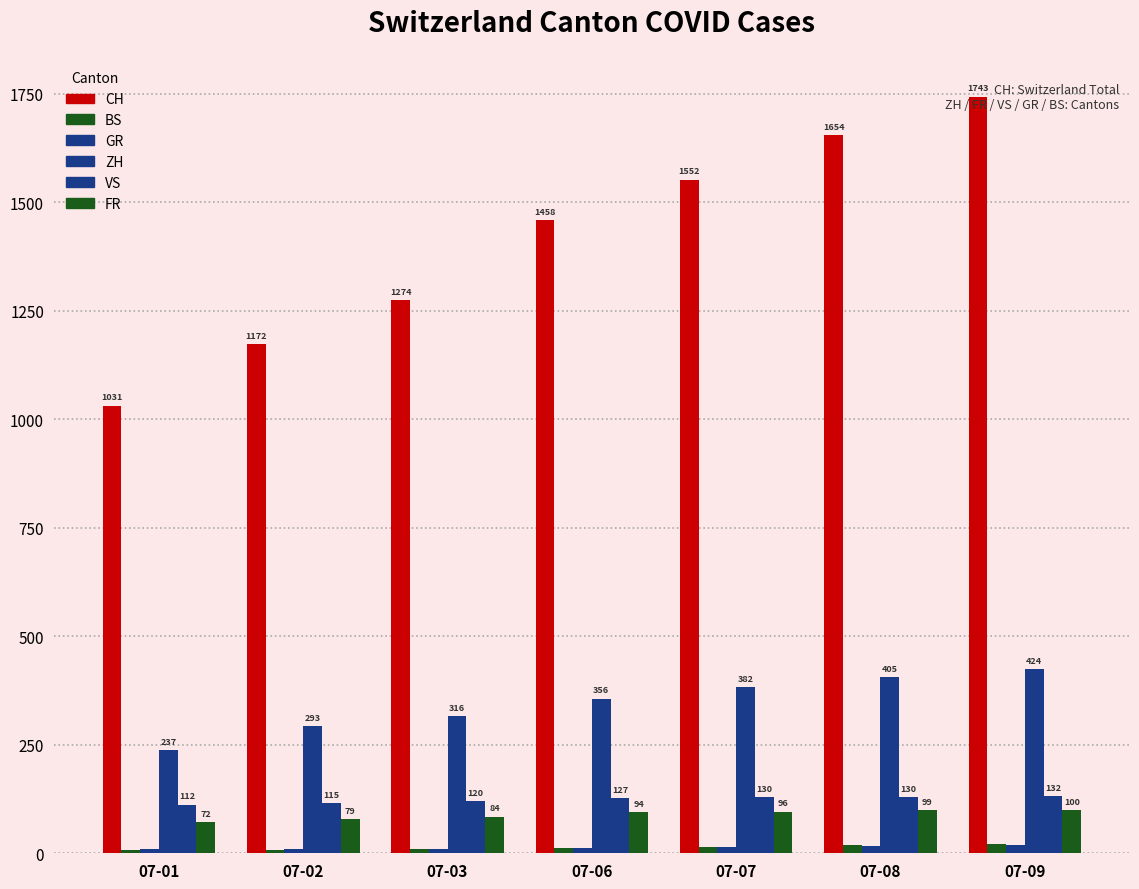

At how many categories does at least one series exceed 1015?

7